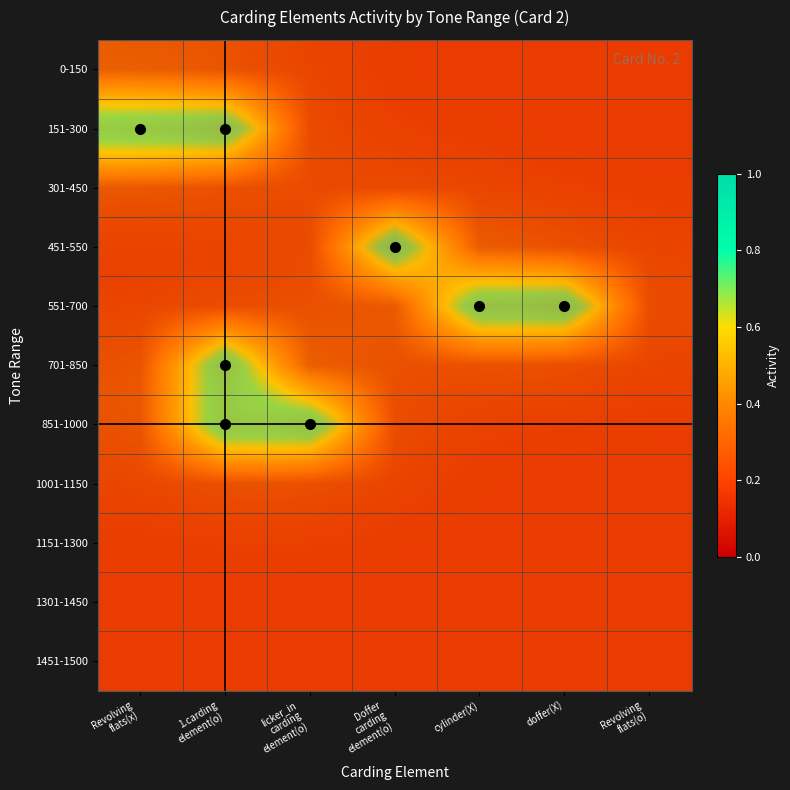

At which label is 301-450 closest to 0?

Revolving flats(o)